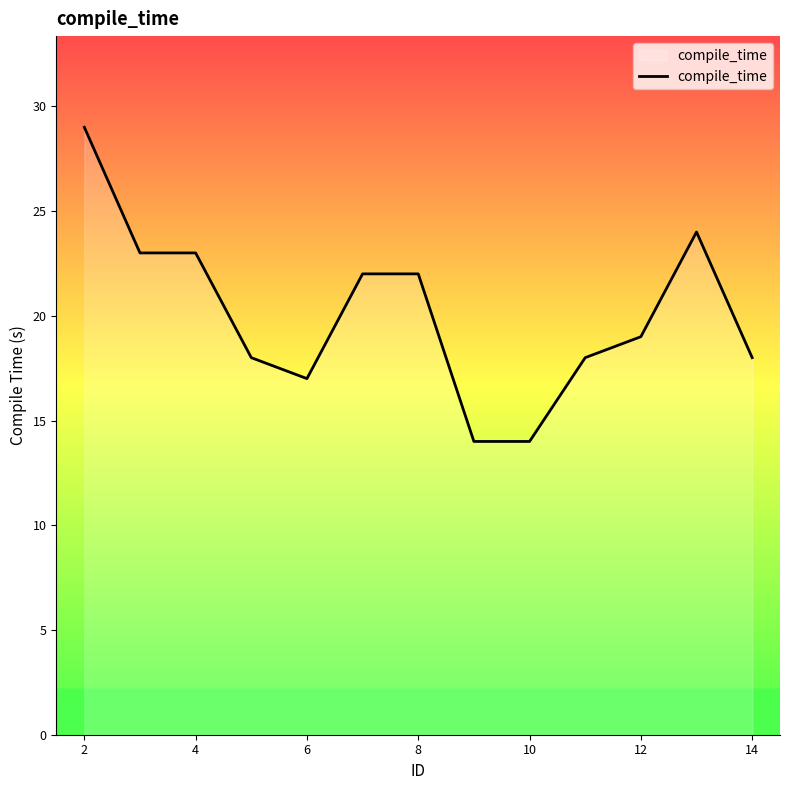

Reading left to right, what are all the values shown in this chart?

29	23	23	18	17	22	22	14	14	18	19	24	18